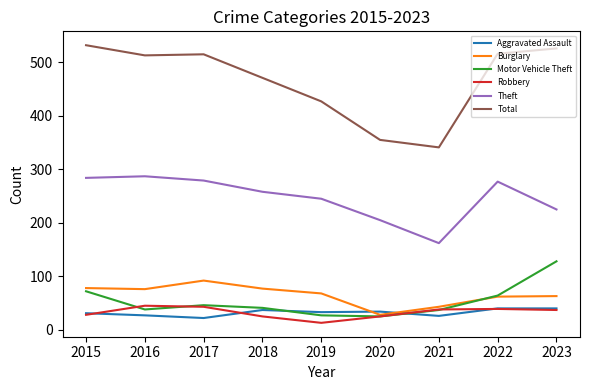

Does the chart display data point markers on the line(s)?

No